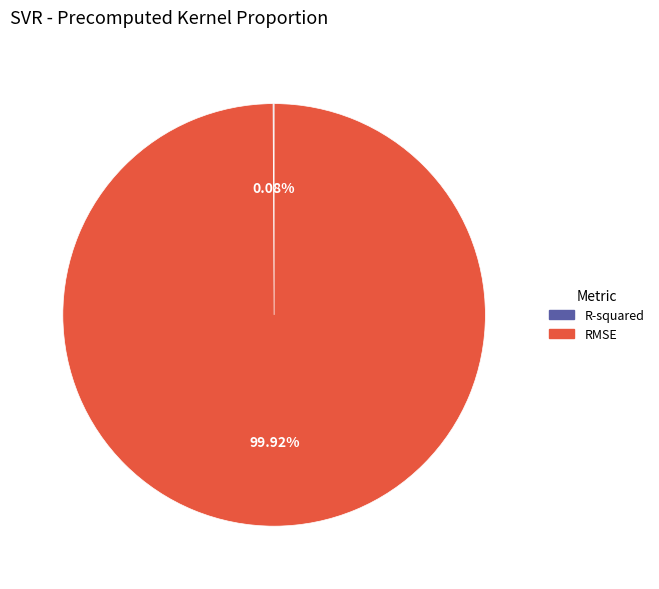

Which category accounts for the majority?

RMSE